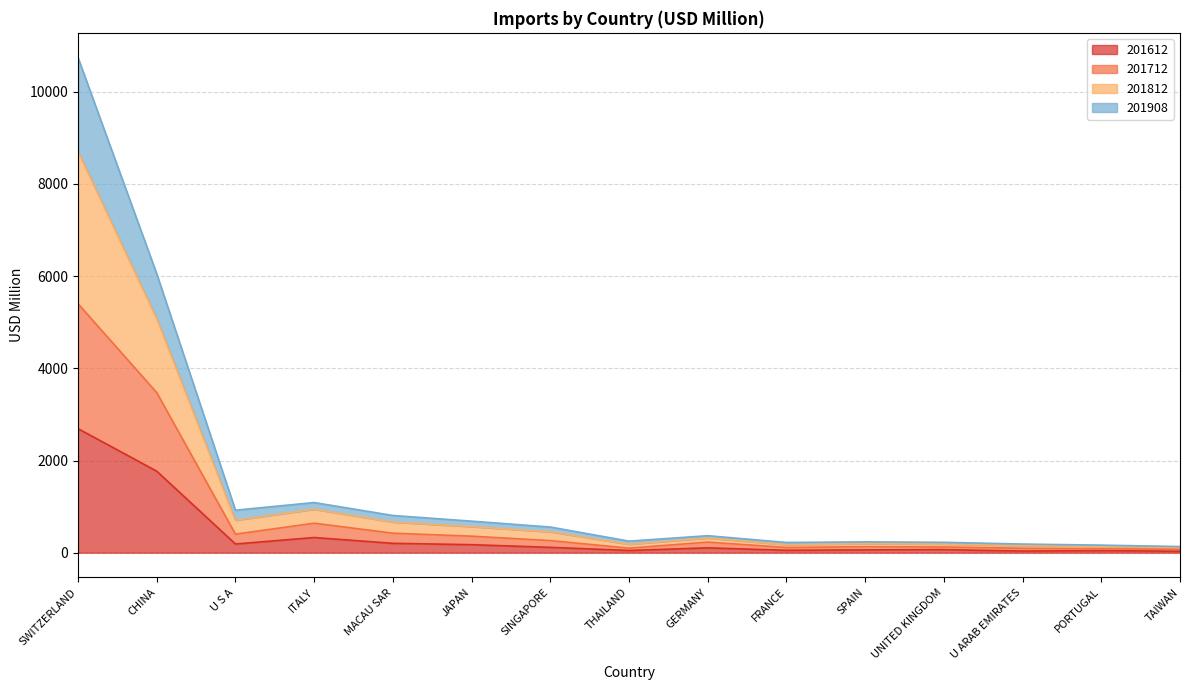

What is the total value across all series at UNITED KINGDOM?

224.9